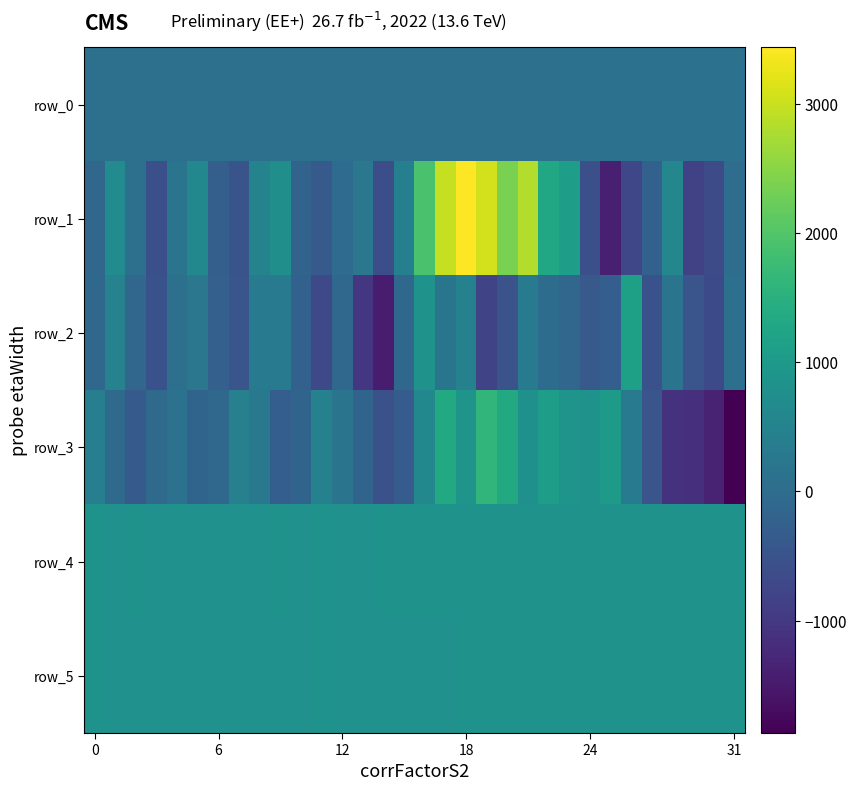

How many values in row_1 are below zero?

14